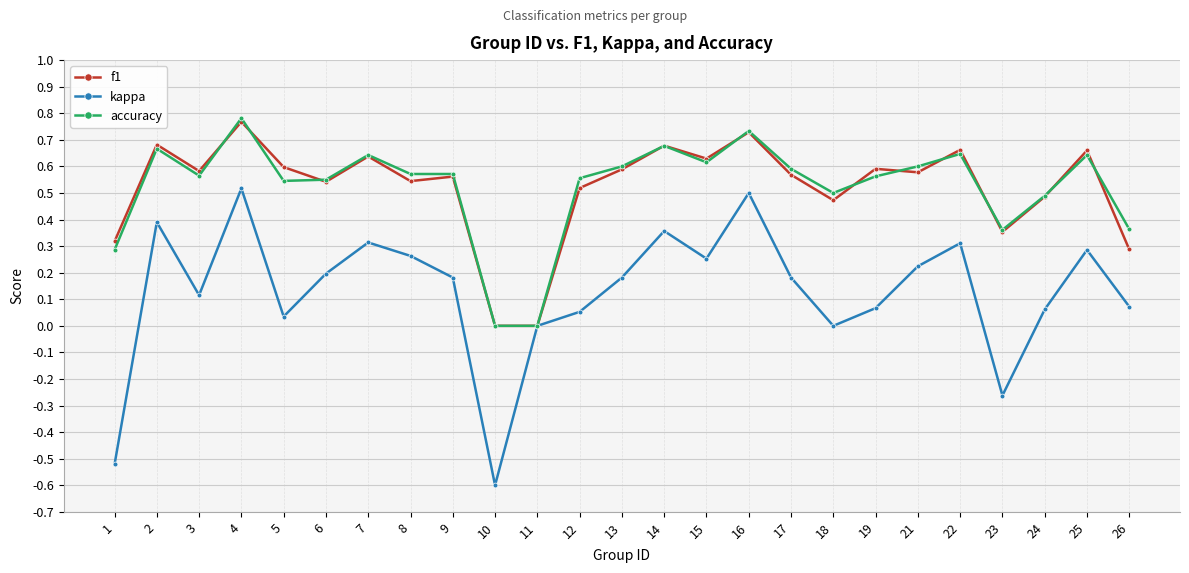

How many lines are shown in the chart?

3